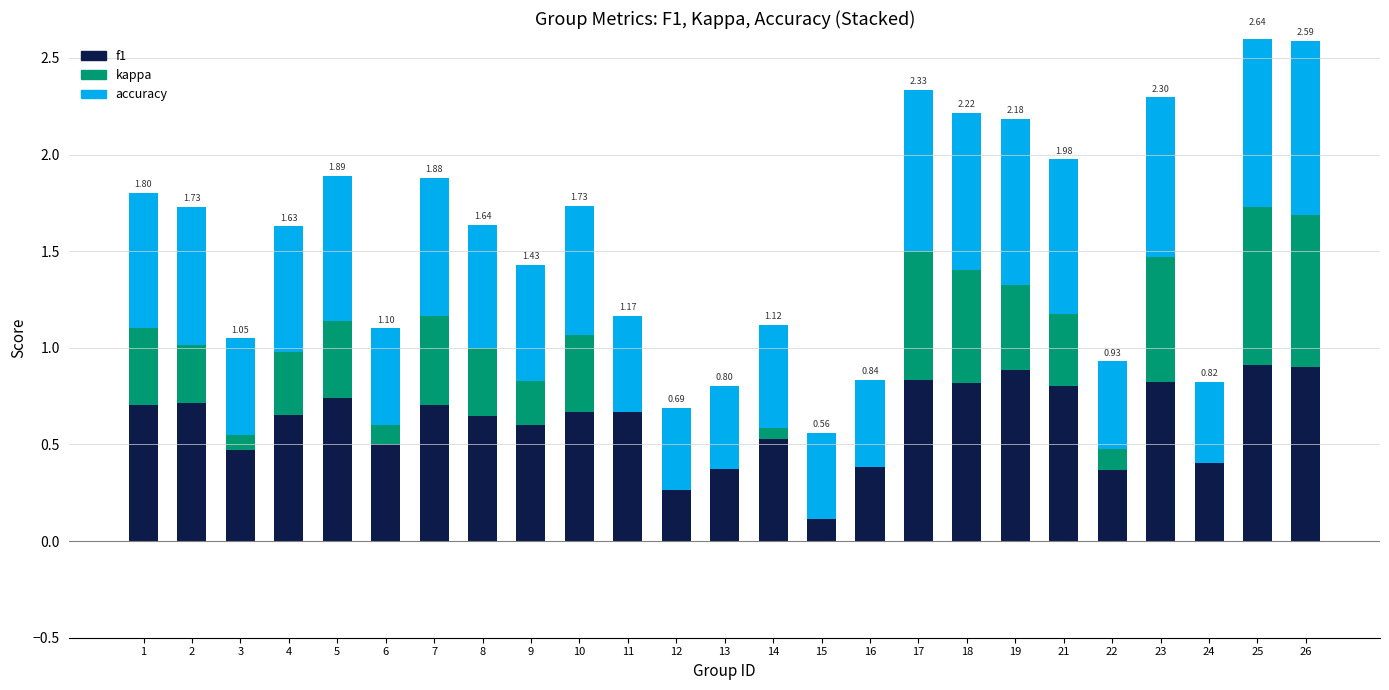

How many groups of bars are there?

25